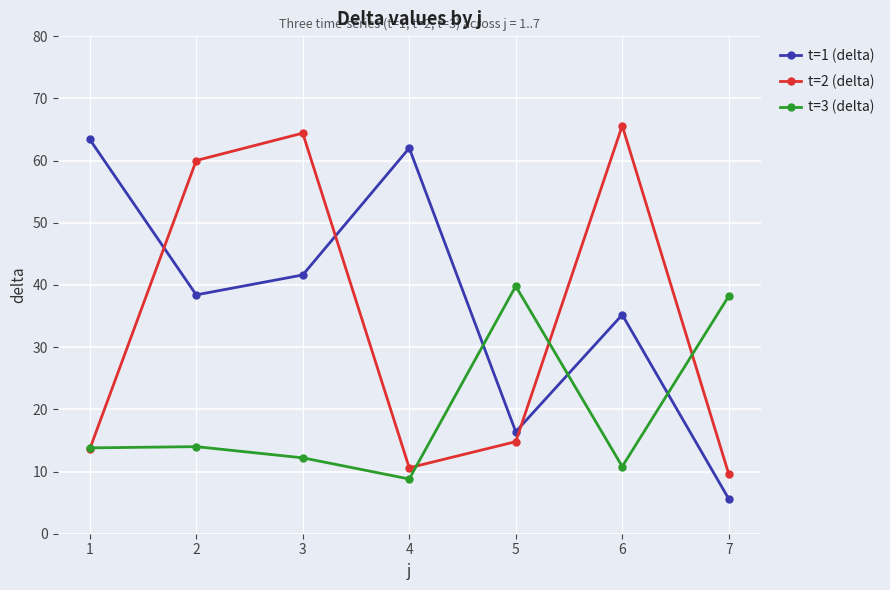

In t=1 (delta), how many points are lower than both neighbors (excluding endpoints)?

2